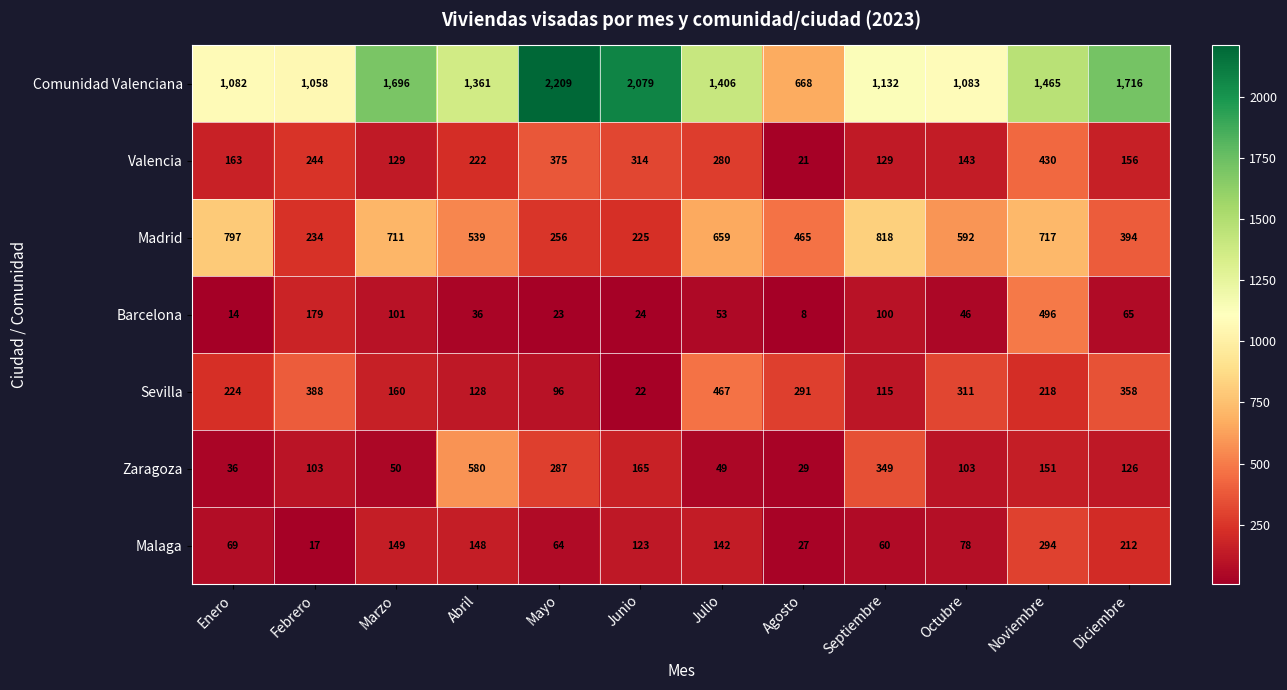

What is the approximate value of Barcelona at Abril, to the nearest 5?

35